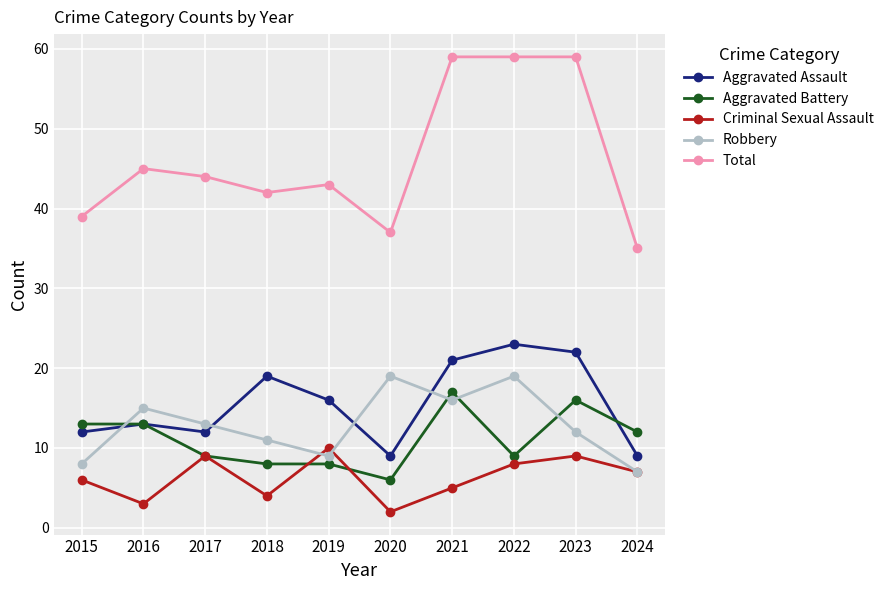

At which label is Criminal Sexual Assault closest to 6?

2015